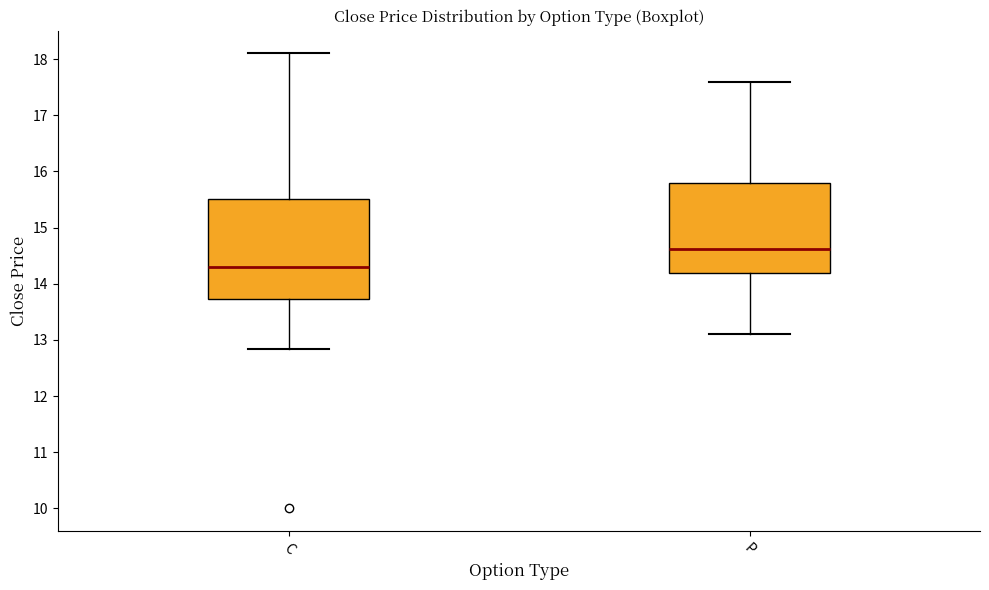

Where does the upper whisker of the box for C end on the y-axis? The values are not printed on the chart, so give them approximately, as read against the axis.

18.1